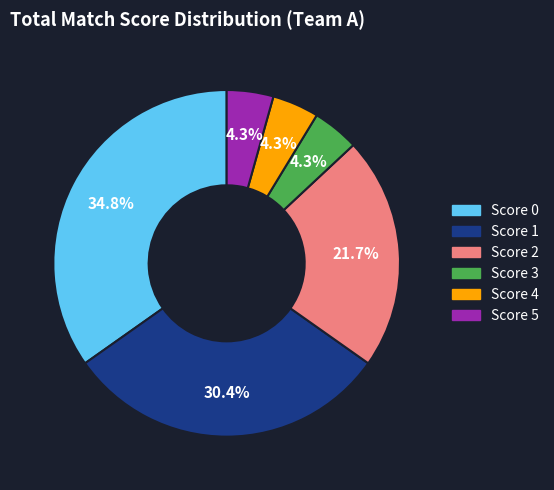

Does any single category account for the majority?

No